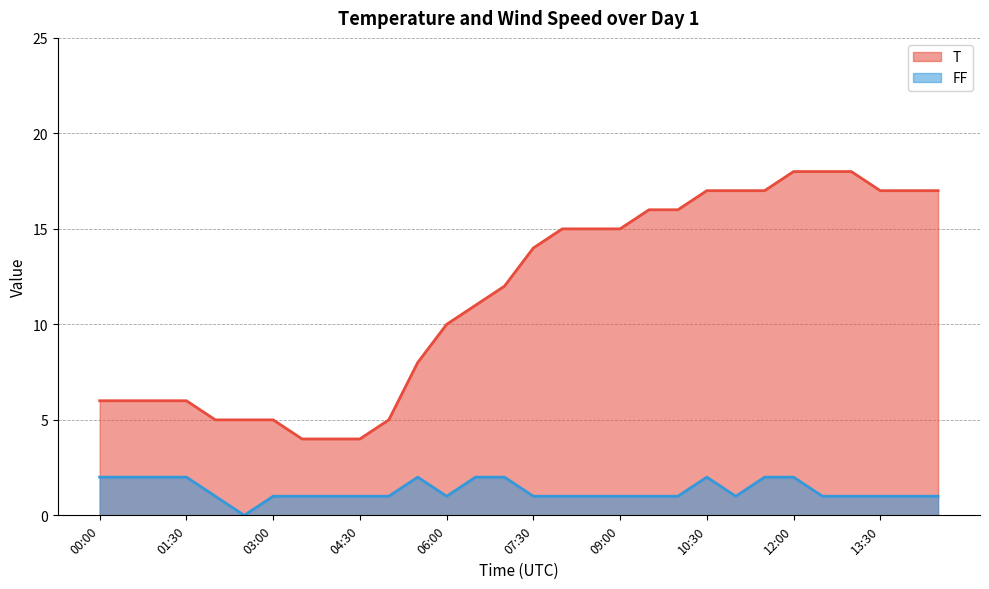

List the series in order of their peak value, lowest first.

FF, T